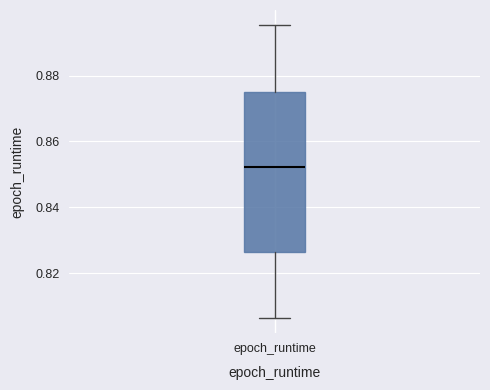

Transcribe this box plot: give where the median line is, the range the box spans, and where the two whiskers end, as read against the y-axis. The values are not printed on the chart, so give them approximately, as read against the axis.

median 0.852, box 0.826 to 0.876, whiskers 0.806 to 0.896